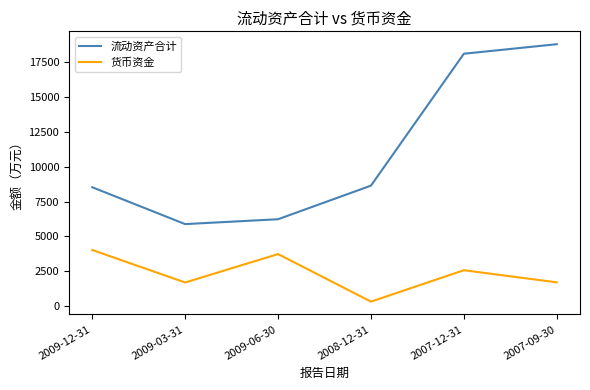

What are all the series names shown in the legend?

流动资产合计, 货币资金